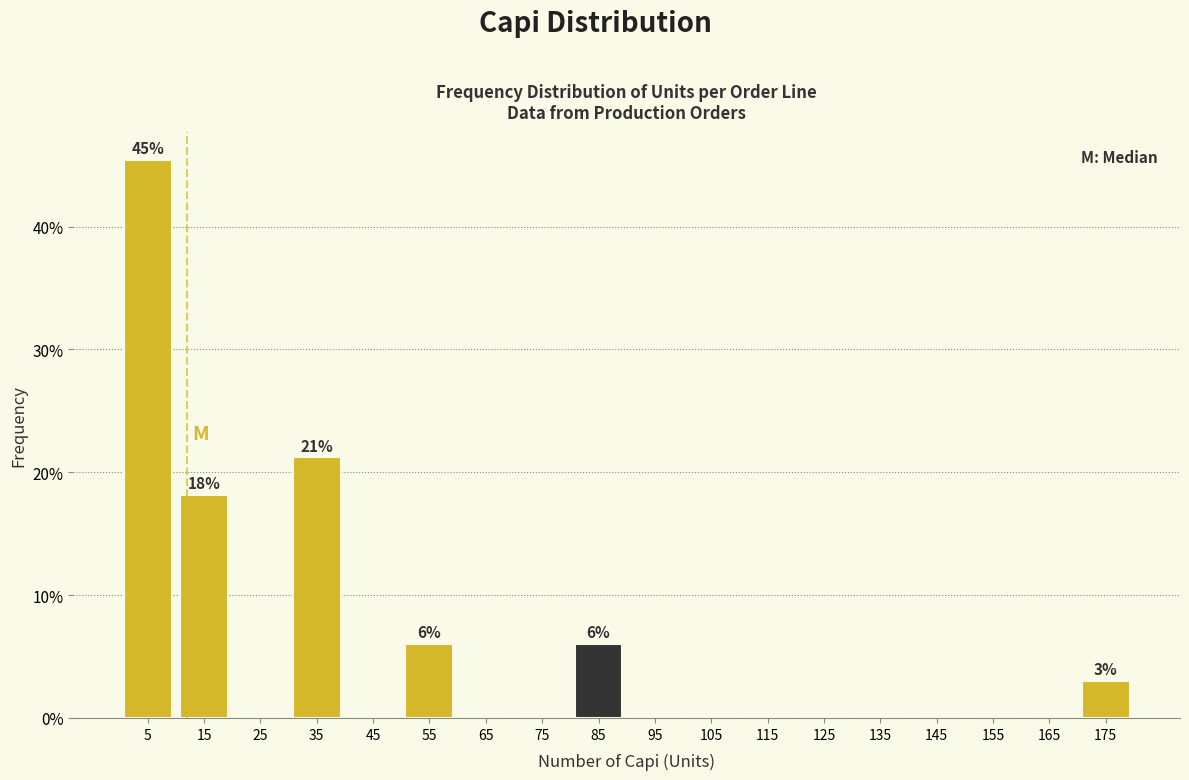

Reading right to left, extract all data points from this chart.

175=3.0	165=0.0	155=0.0	145=0.0	135=0.0	125=0.0	115=0.0	105=0.0	95=0.0	85=6.1	75=0.0	65=0.0	55=6.1	45=0.0	35=21.2	25=0.0	15=18.2	5=45.5